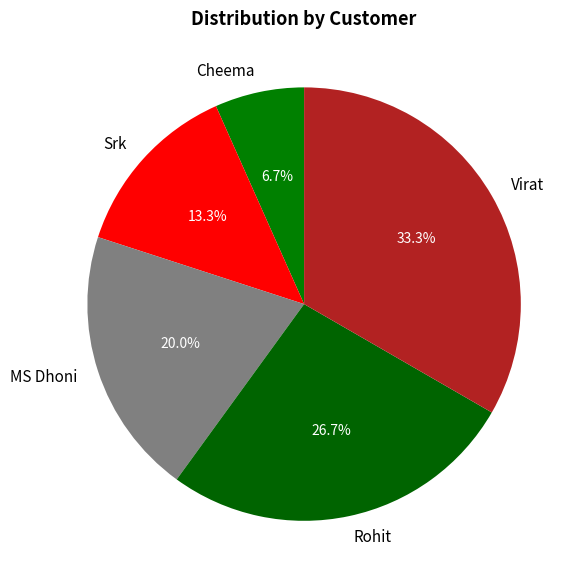

To the nearest percent, what is the combined percentage of Rohit and Virat?

60%